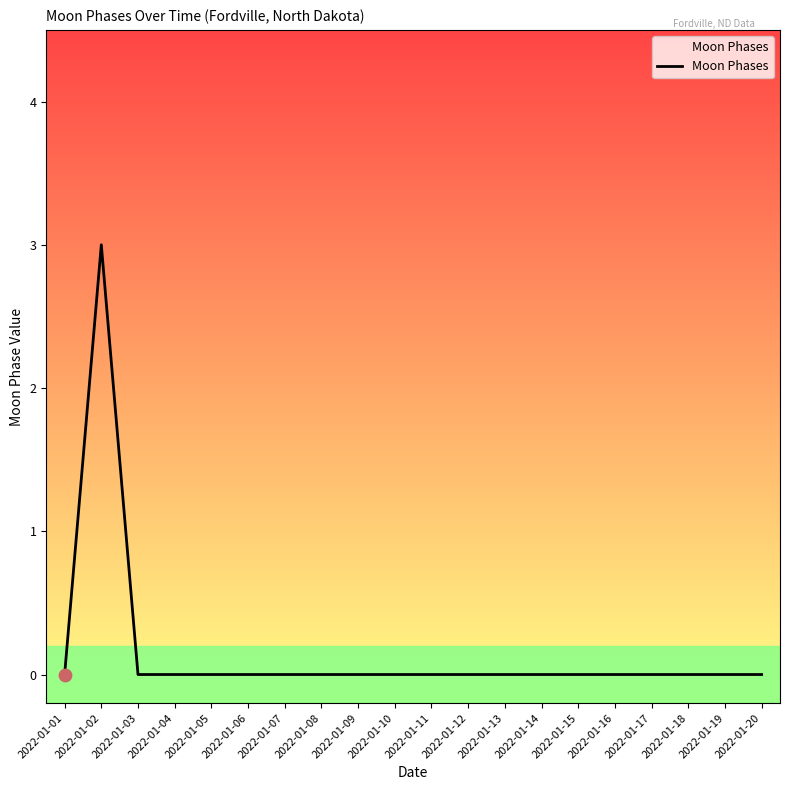

What is the change in value from 2022-01-02 to 2022-01-08?

-3